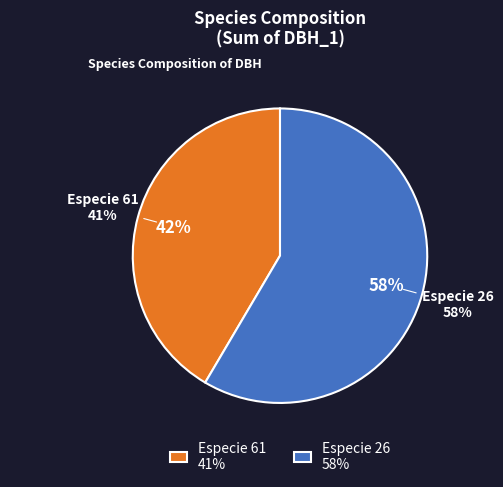

Does 61 account for over 50% of the chart?

Yes